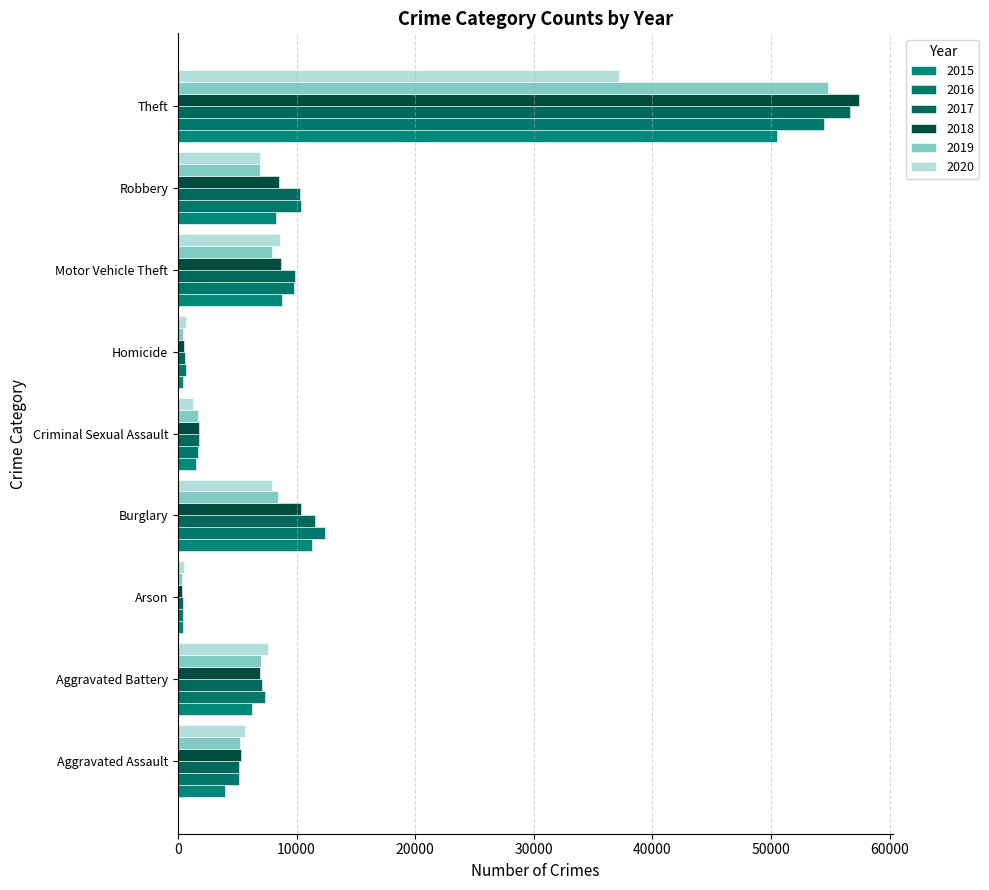

Rank the series at Motor Vehicle Theft from highest to lowest value.

2017, 2016, 2015, 2018, 2020, 2019